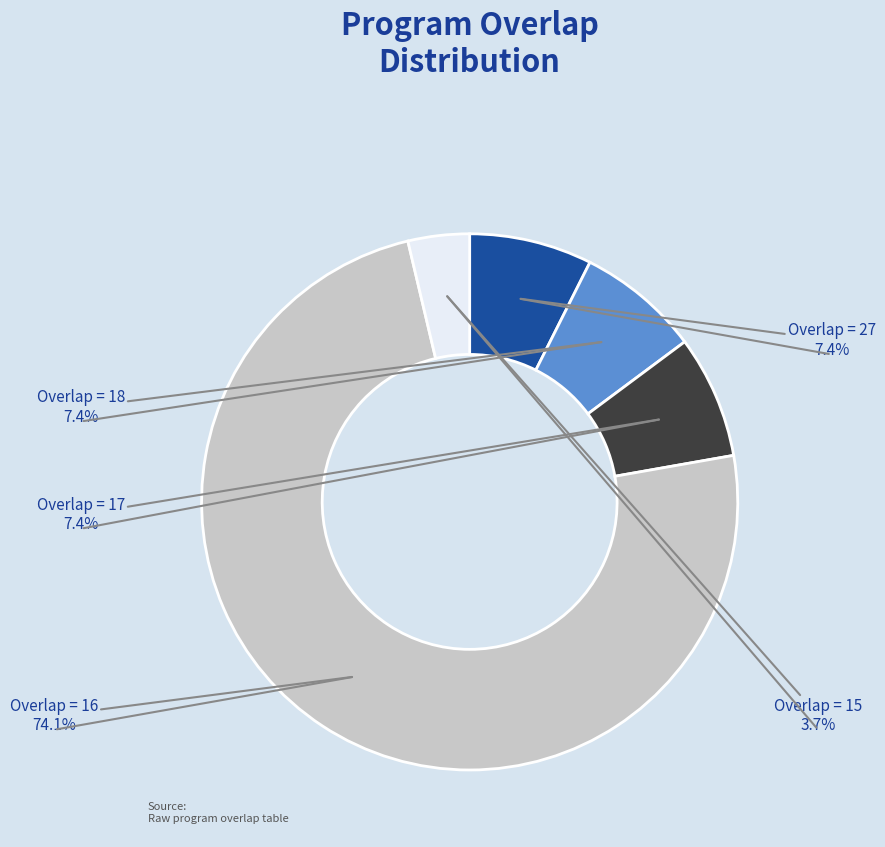

Does Overlap = 16 account for over 50% of the chart?

Yes